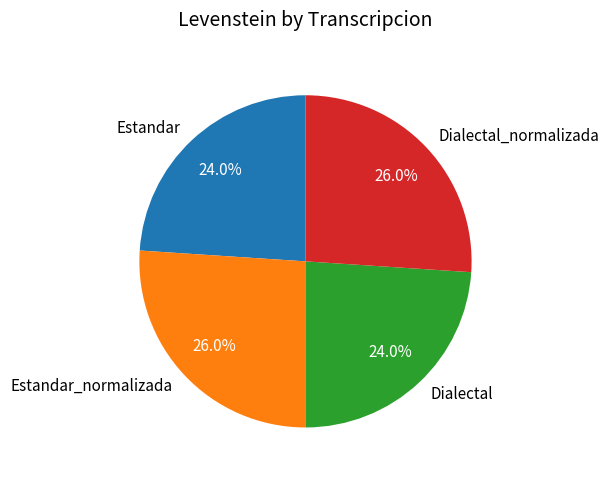

To the nearest percent, what percentage of the pie is Estandar?

24%